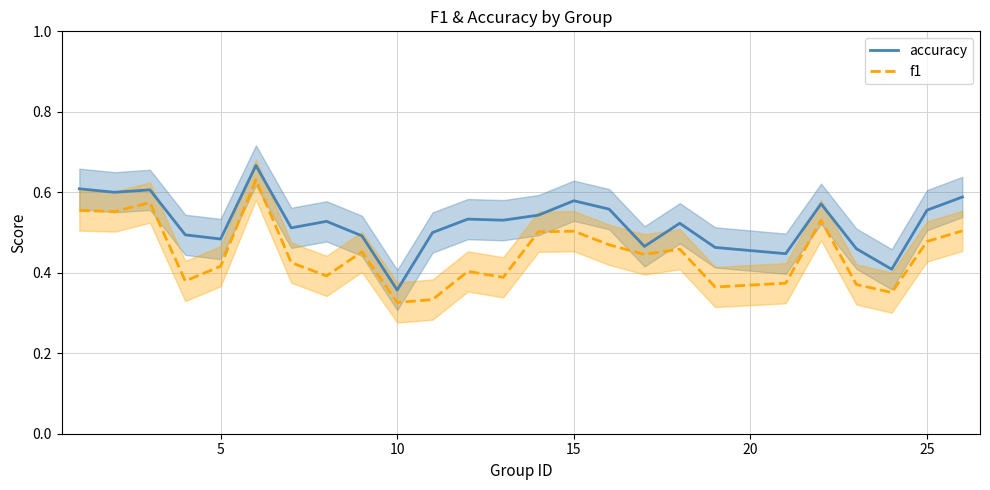

True or false: accuracy and f1 cross at least once.

False